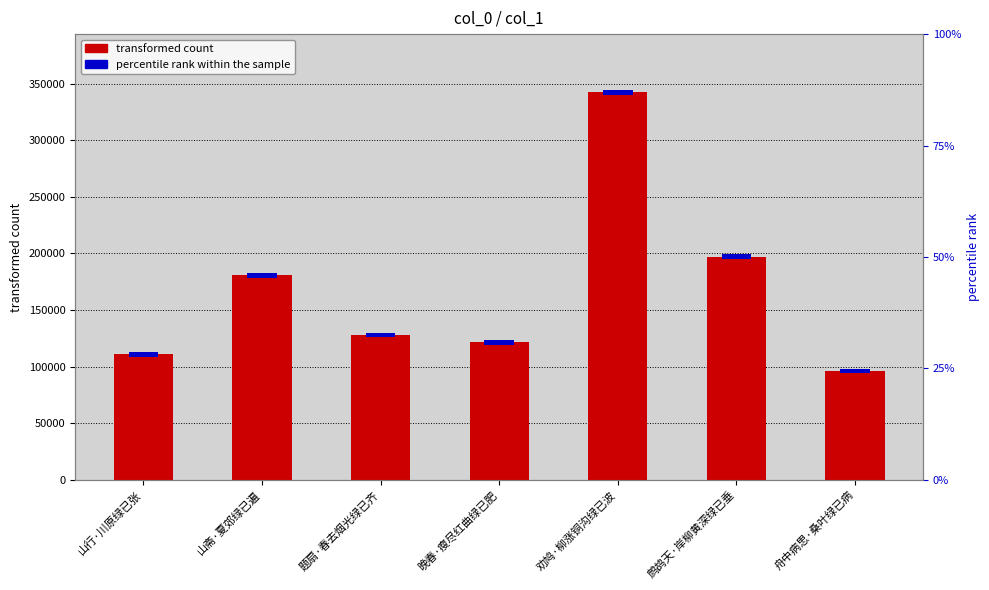

Between 舟中病思·桑叶绿已病 and 鹧鸪天·岸柳黄深绿已垂, which is larger?

鹧鸪天·岸柳黄深绿已垂